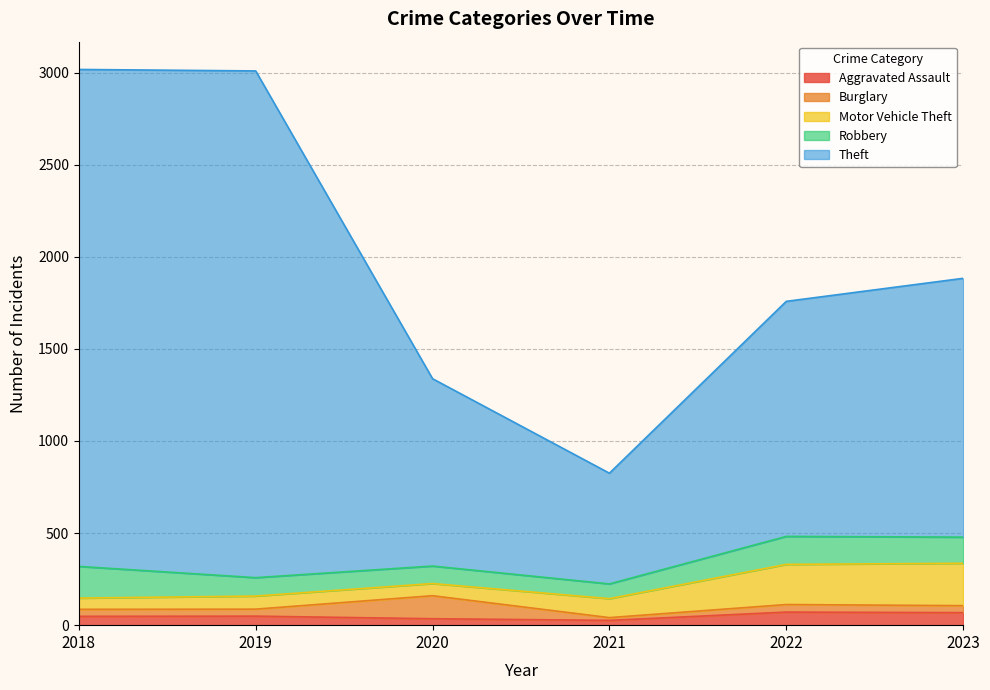

True or false: Theft and Burglary cross at least once.

False